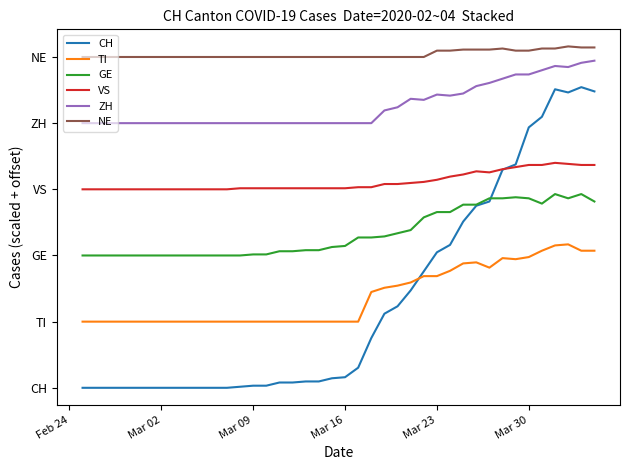

What are all the series names shown in the legend?

CH, TI, GE, VS, ZH, NE